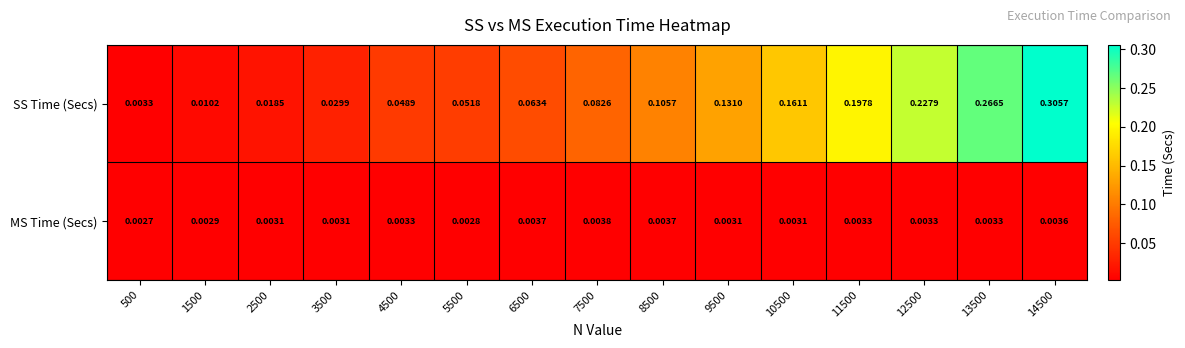

Is the value of MS Time (Secs) at 7500 greater than the value of SS Time (Secs) at 7500?

No